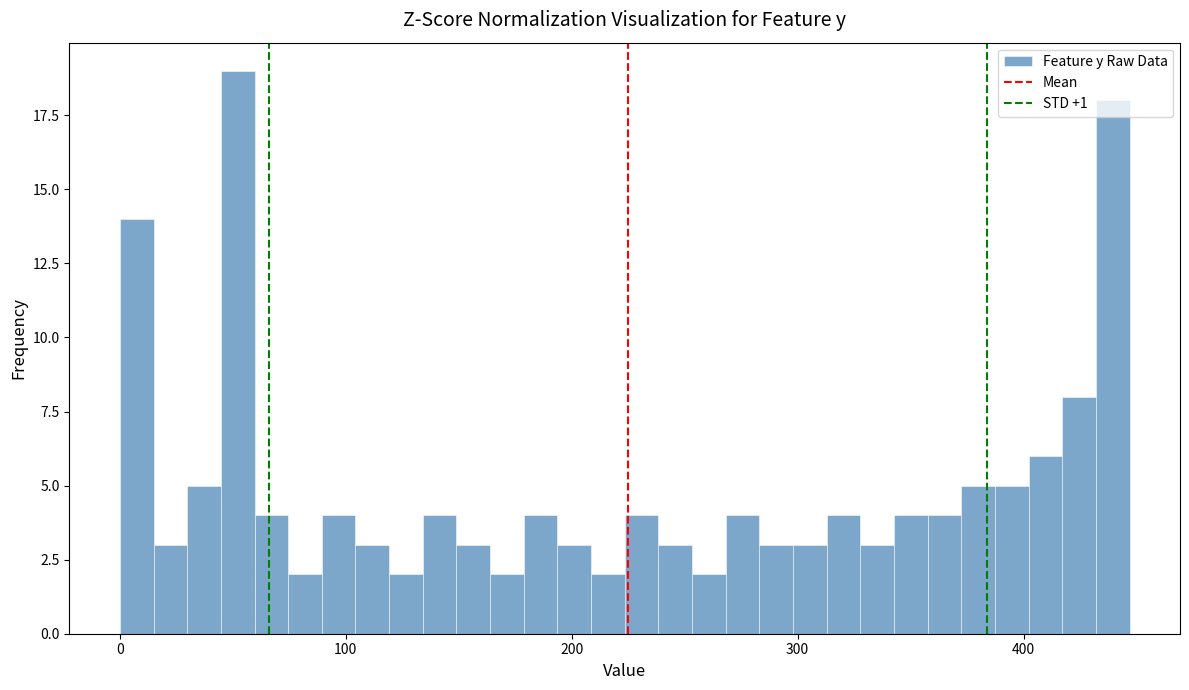

Read against the x-axis, roughly where is the centre of the tallest bar?

50